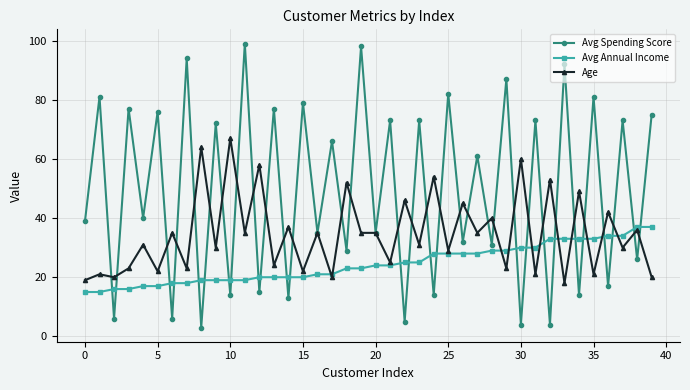

What is the highest value of the Age series?

67